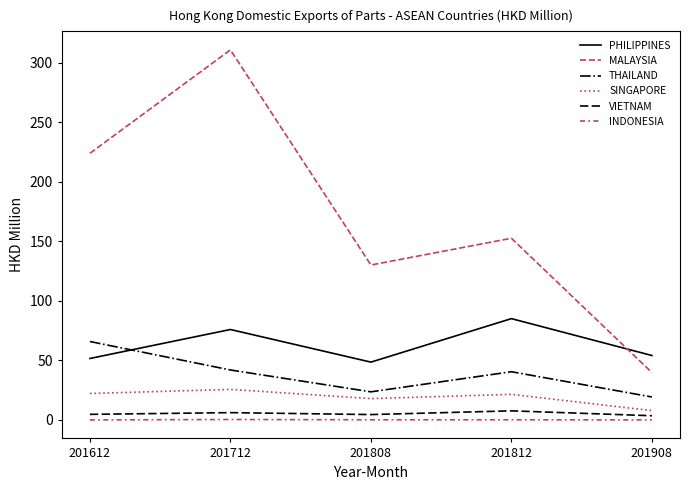

True or false: THAILAND and INDONESIA intersect in this chart.

False